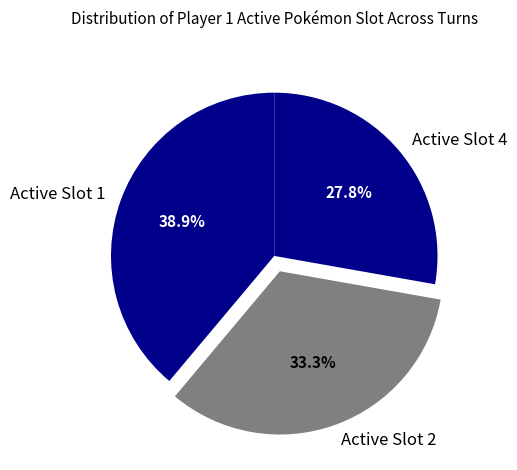

Is Active Slot 1 the majority of the pie?

No